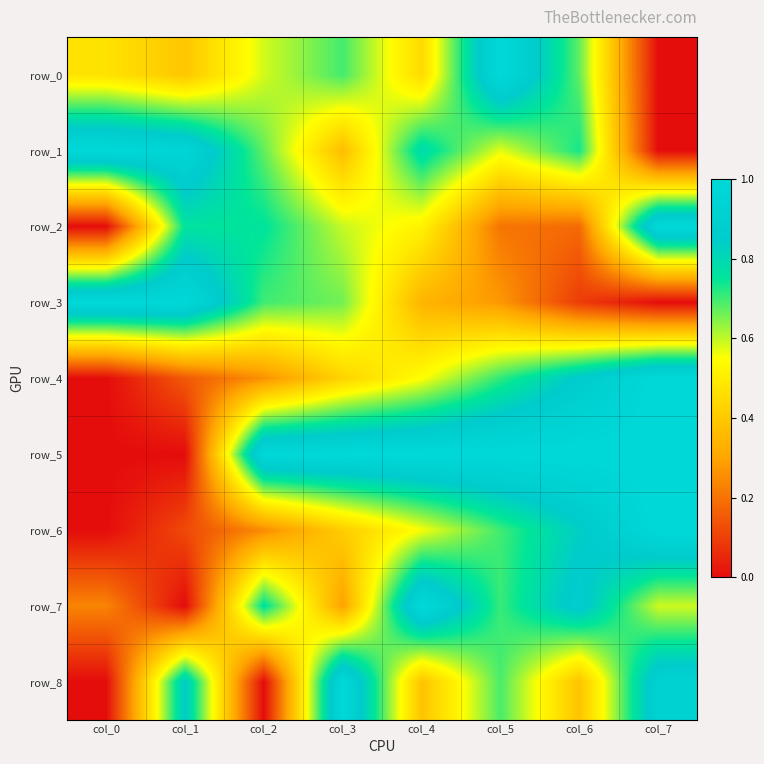

What is the approximate value of row_3 at col_3?

0.7